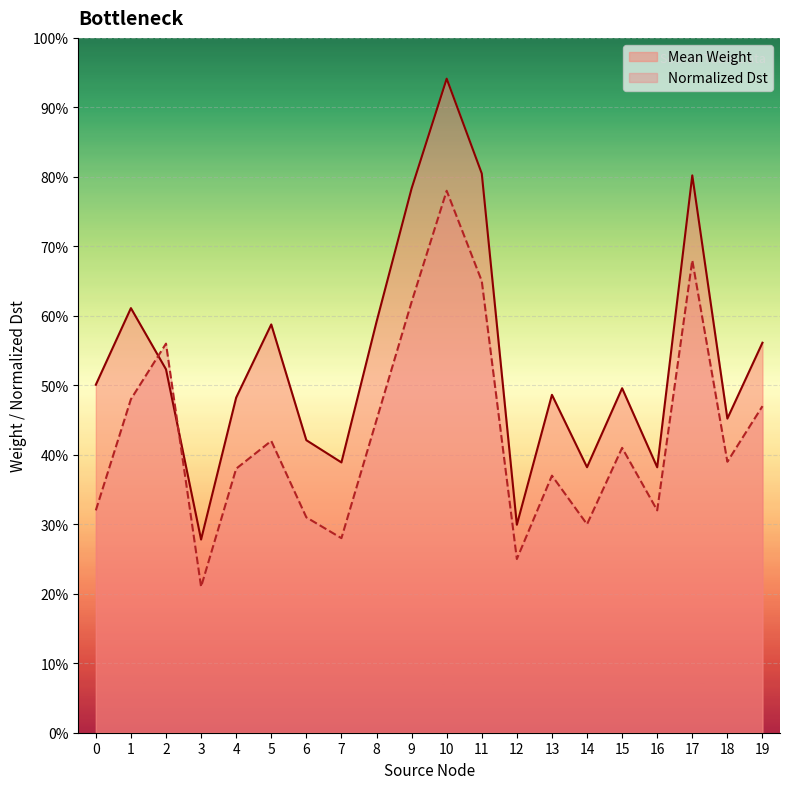

At which label is Normalized Dst closest to 0?

3